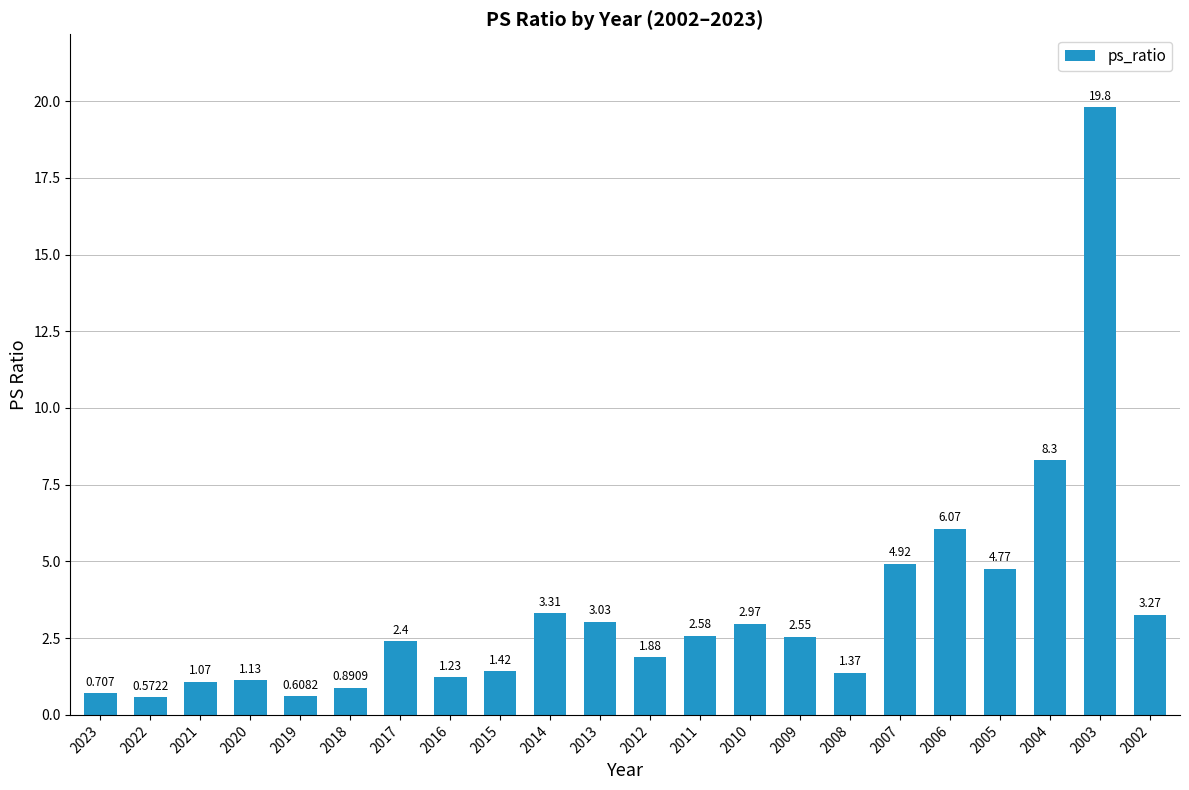

List the labels in order of value, largest first.

2003, 2004, 2006, 2007, 2005, 2014, 2002, 2013, 2010, 2011, 2009, 2017, 2012, 2015, 2008, 2016, 2020, 2021, 2018, 2023, 2019, 2022